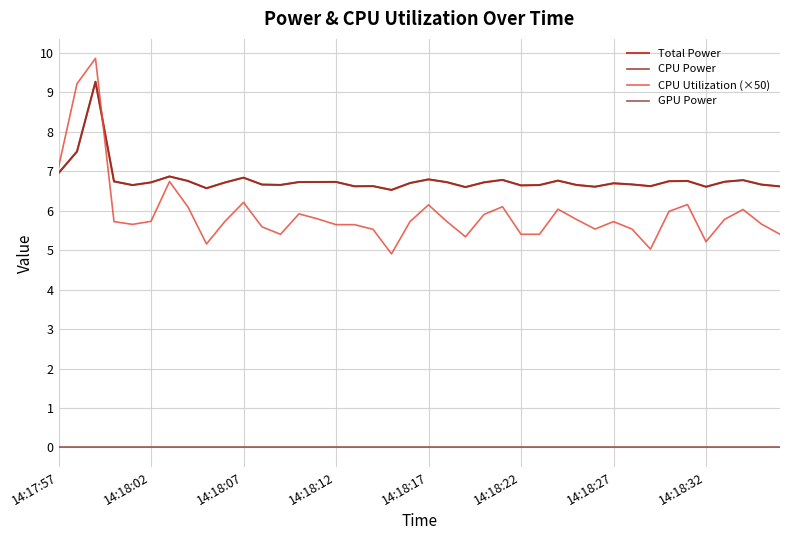

Which series has the largest range (max minus min)?

CPU Utilization (×50)